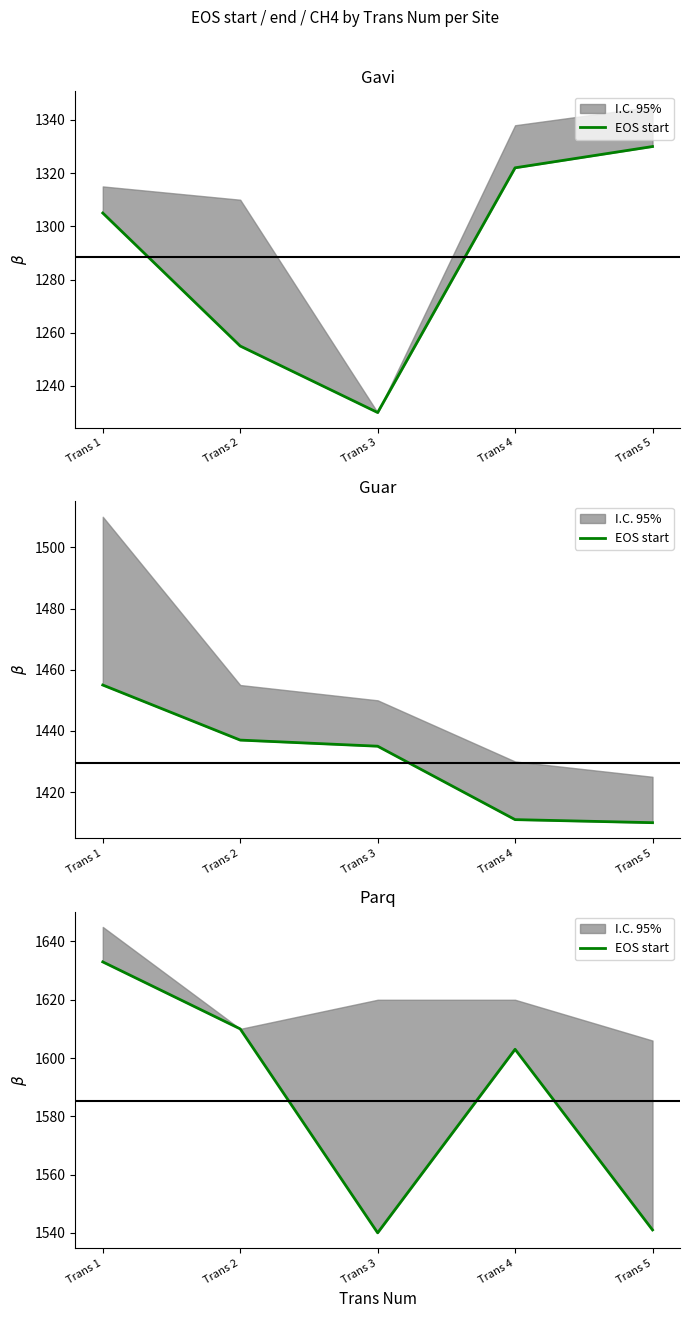

Does the chart display data point markers on the line(s)?

No